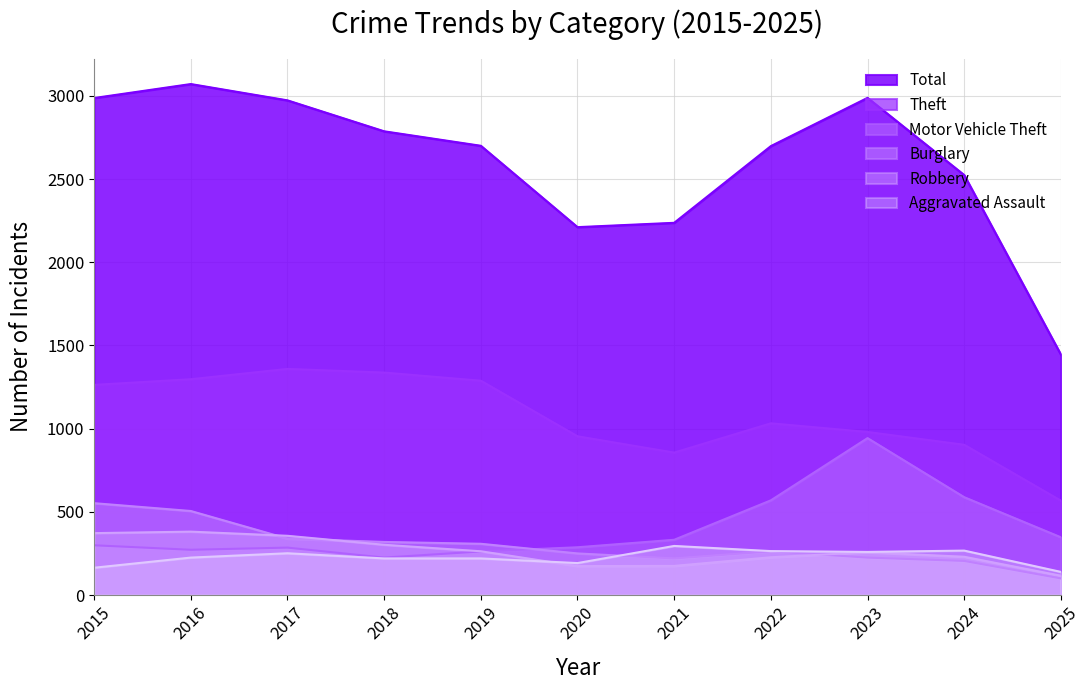

Reading left to right, what are all the values shown in this chart?

Aggravated Assault: 2015=164	2016=225	2017=251	2018=220	2019=220	2020=192	2021=295	2022=264	2023=259	2024=267	2025=139
Burglary: 2015=552	2016=505	2017=339	2018=319	2019=308	2020=250	2021=220	2022=263	2023=225	2024=205	2025=100
Motor Vehicle Theft: 2015=299	2016=272	2017=285	2018=225	2019=262	2020=287	2021=332	2022=569	2023=943	2024=588	2025=347
Robbery: 2015=372	2016=381	2017=356	2018=302	2019=263	2020=174	2021=175	2022=227	2023=257	2024=230	2025=116
Theft: 2015=1263	2016=1297	2017=1359	2018=1337	2019=1288	2020=954	2021=856	2022=1032	2023=980	2024=903	2025=567
Total: 2015=2987	2016=3071	2017=2973	2018=2787	2019=2700	2020=2211	2021=2237	2022=2698	2023=2988	2024=2524	2025=1445